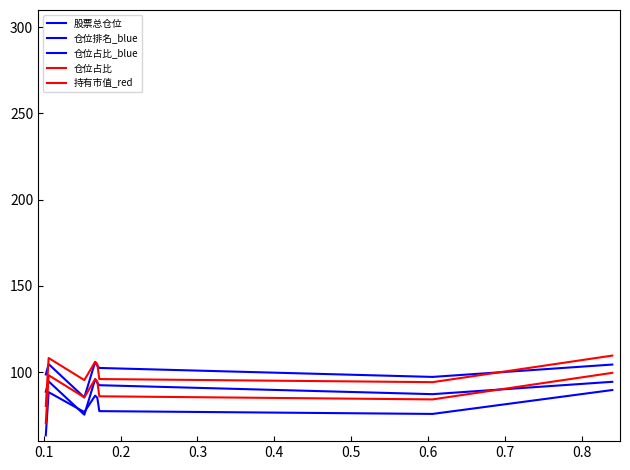

How many interior local peaks does the 仓位占比_blue series have?

2